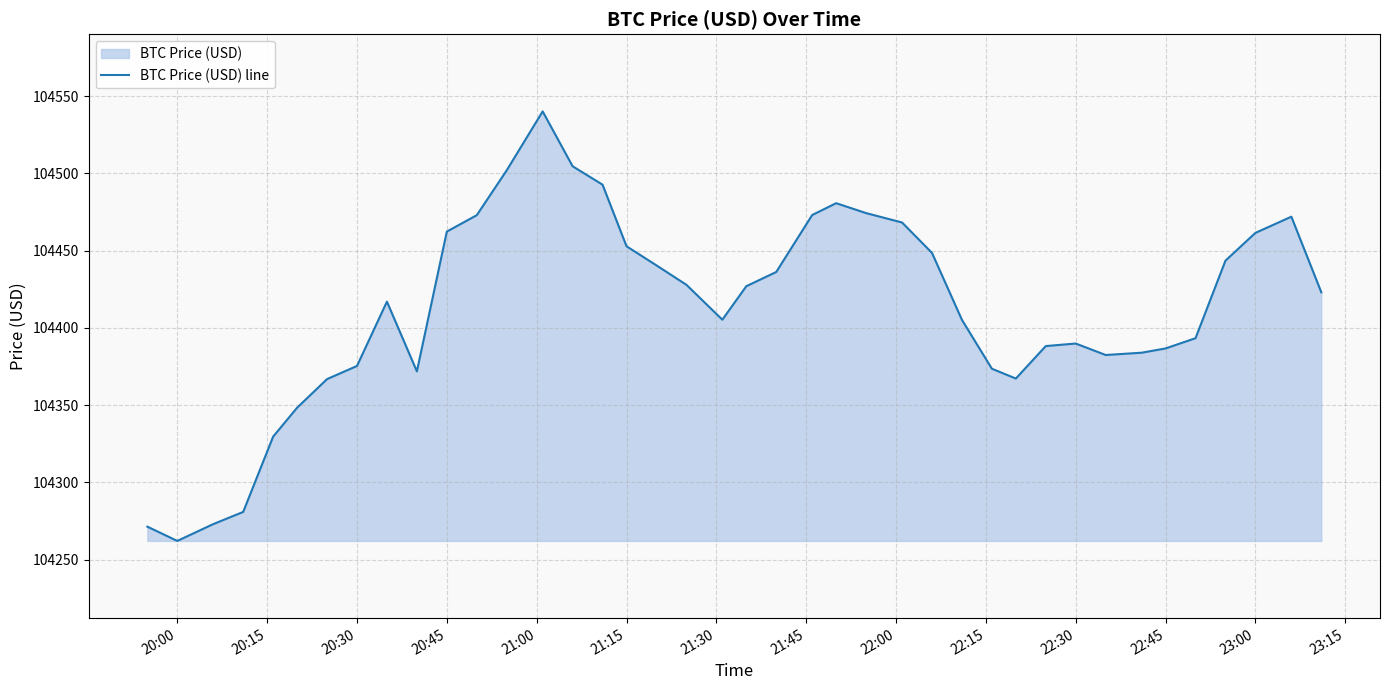

The chart shows a value of 28989.5 at 20:30. True or false?

False